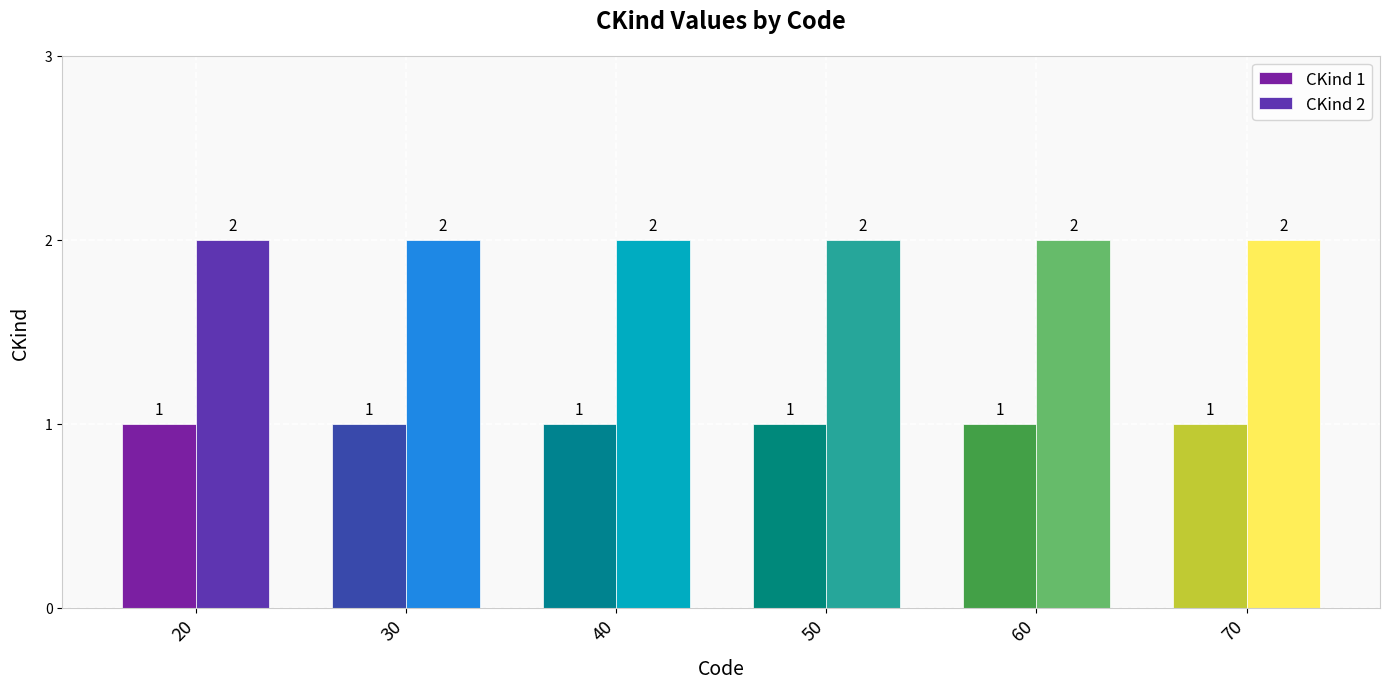

Which category has the highest value across all series?

20